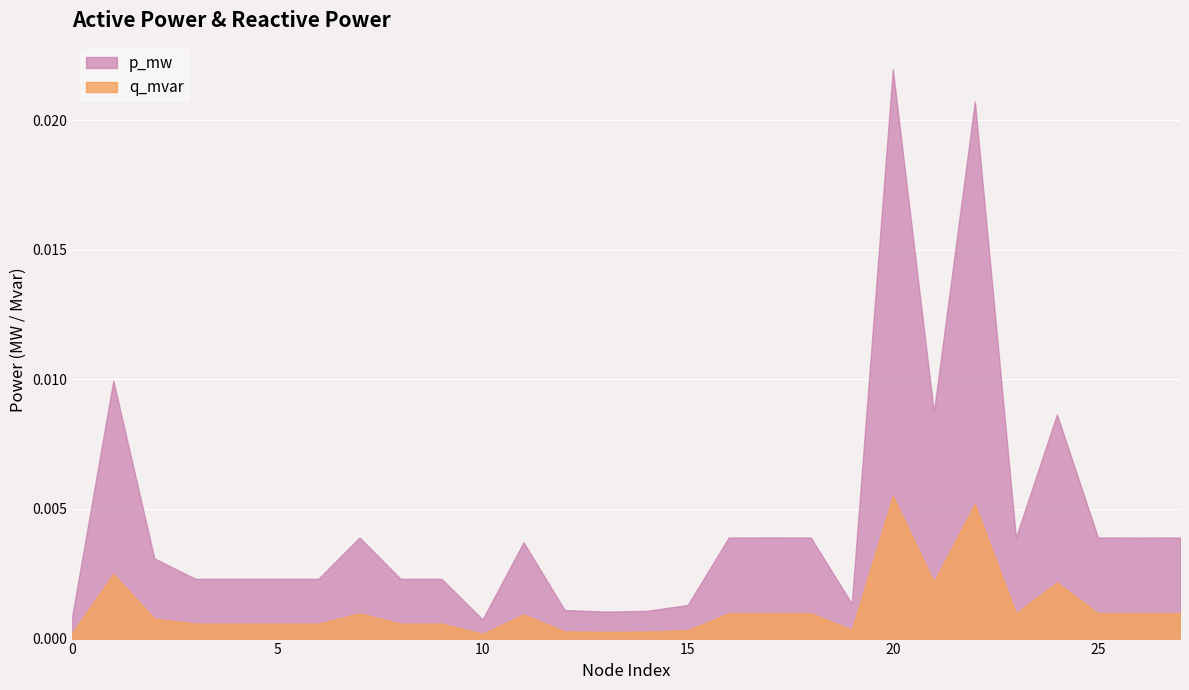

How many data points does each series have?

28